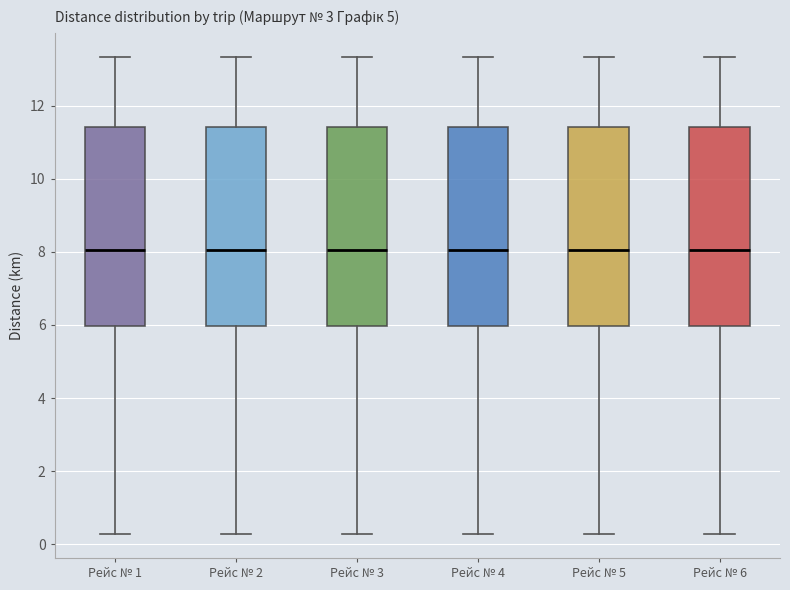

Reading left to right, transcribe this box plot: for each box, give where its median line is, the range the box spans, and where its two whiskers end, as read against the y-axis. The values are not printed on the chart, so give them approximately, as read against the axis.

Рейс № 1: median 8.0, box 6.0 to 11.4, whiskers 0.2 to 13.4
Рейс № 2: median 8.0, box 6.0 to 11.4, whiskers 0.2 to 13.4
Рейс № 3: median 8.0, box 6.0 to 11.4, whiskers 0.2 to 13.4
Рейс № 4: median 8.0, box 6.0 to 11.4, whiskers 0.2 to 13.4
Рейс № 5: median 8.0, box 6.0 to 11.4, whiskers 0.2 to 13.4
Рейс № 6: median 8.0, box 6.0 to 11.4, whiskers 0.2 to 13.4